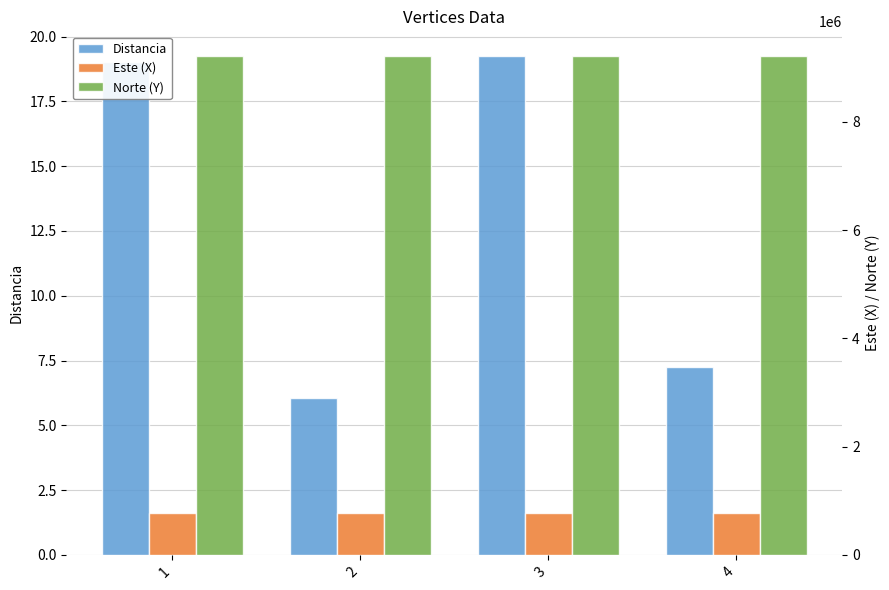

Reading left to right, extract all data points from this chart.

Distancia: 1=19.0	2=6.1	3=19.2	4=7.3
Este (X): 1=777696.9	2=777681.5	3=777680.8	4=777695.6
Norte (Y): 1=9208824.2	2=9208813.1	3=9208819.1	4=9208831.3